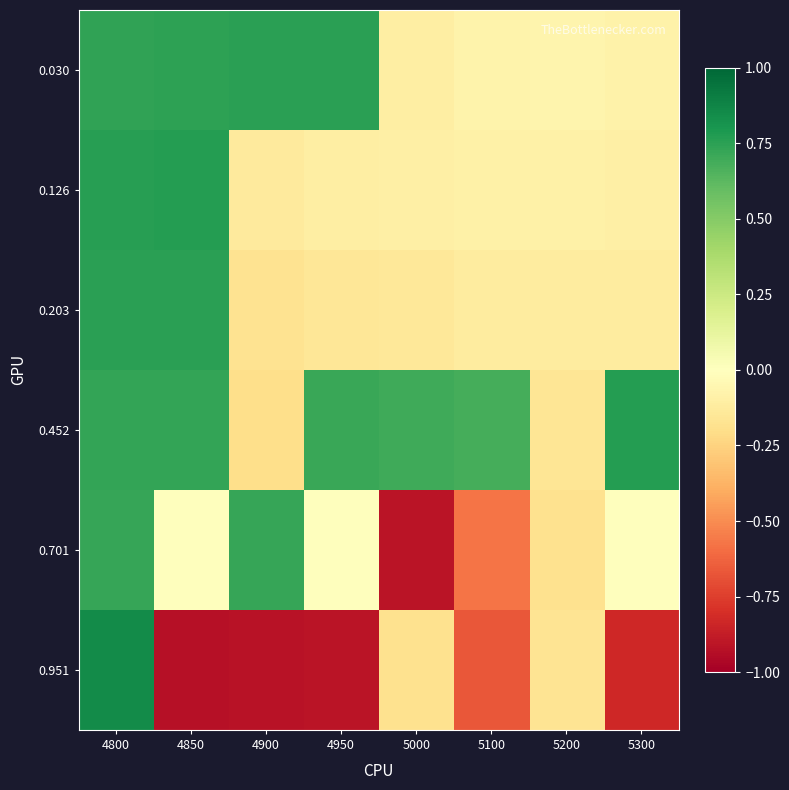

Which has a higher value, 4950 or 4850?

4950